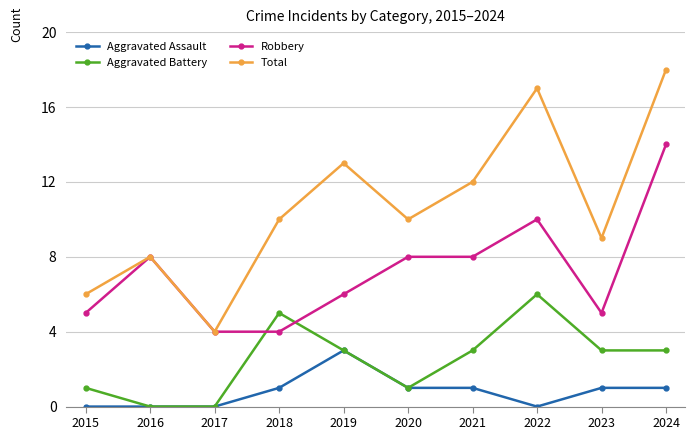

List the series in order of their overall mean, highest first.

Total, Robbery, Aggravated Battery, Aggravated Assault